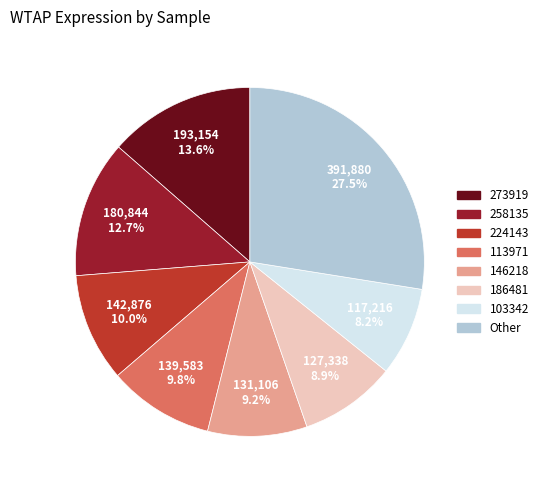

Does 103342 represent more than half of the total?

No